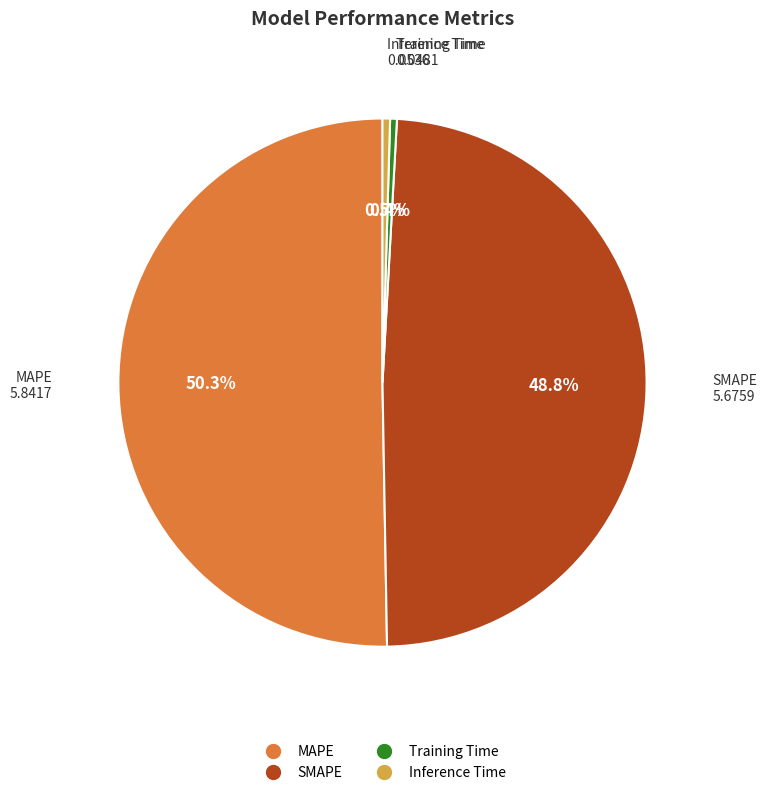

Between Training Time and MAPE, which is larger?

MAPE